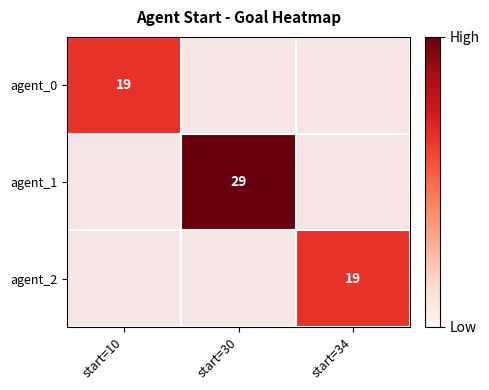

Is it true that agent_2 equals 34 at start=34?

False